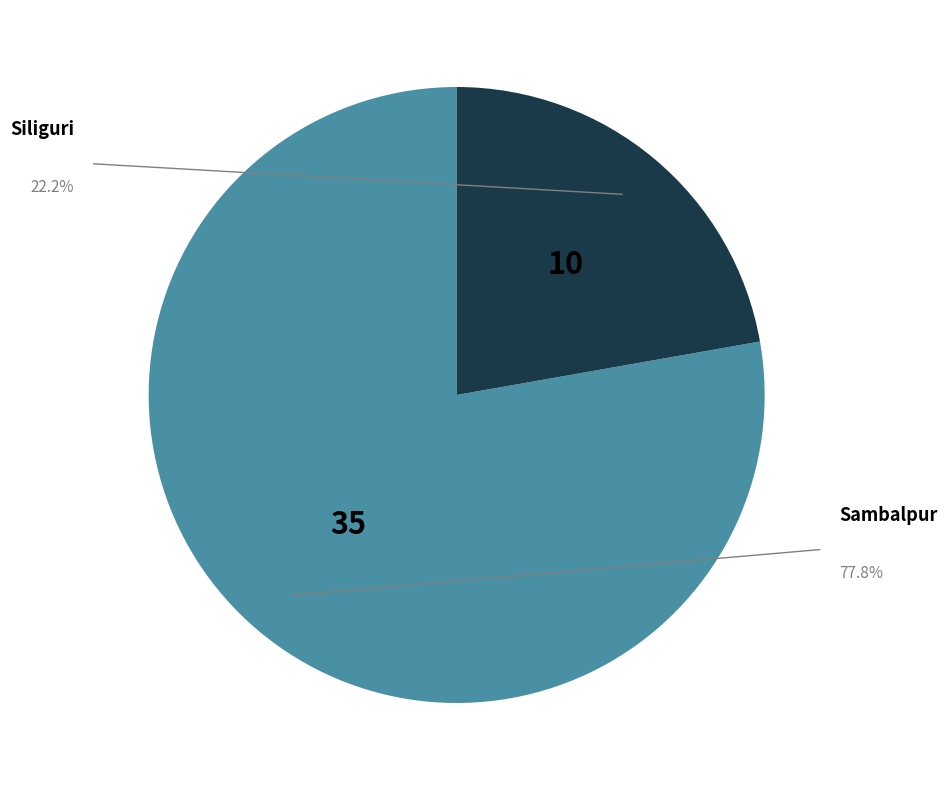

What is the ratio of the value at Sambalpur to the value at Siliguri?

3.5